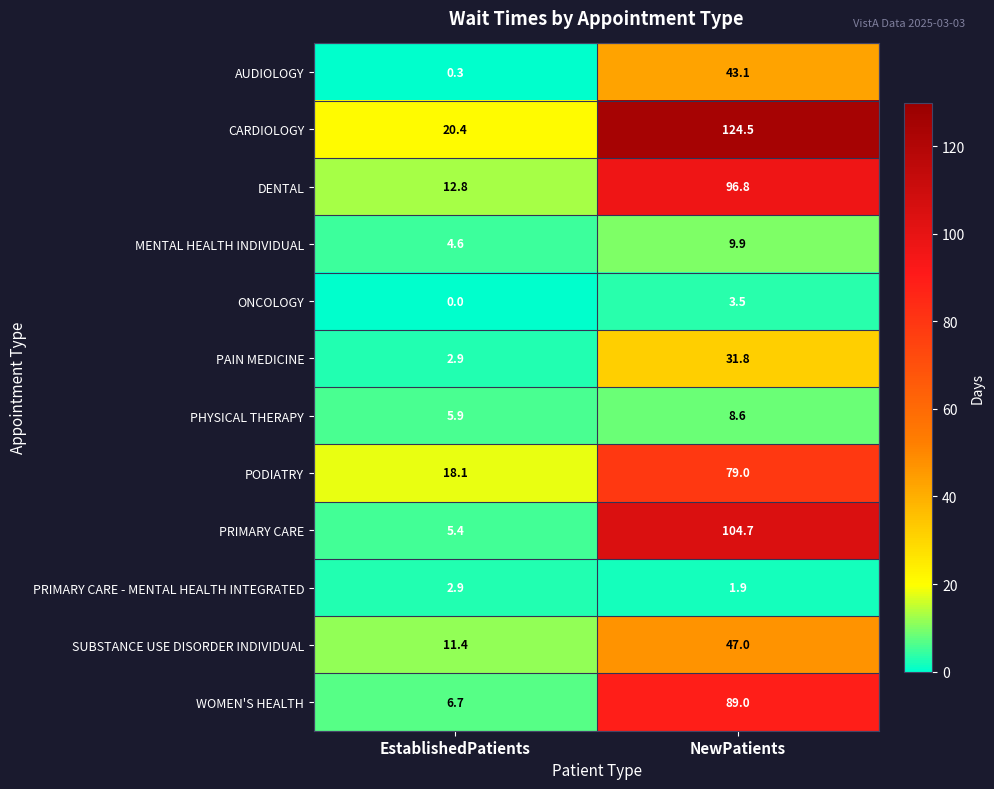

The value of SUBSTANCE USE DISORDER INDIVIDUAL at NewPatients is 76.7. True or false?

False